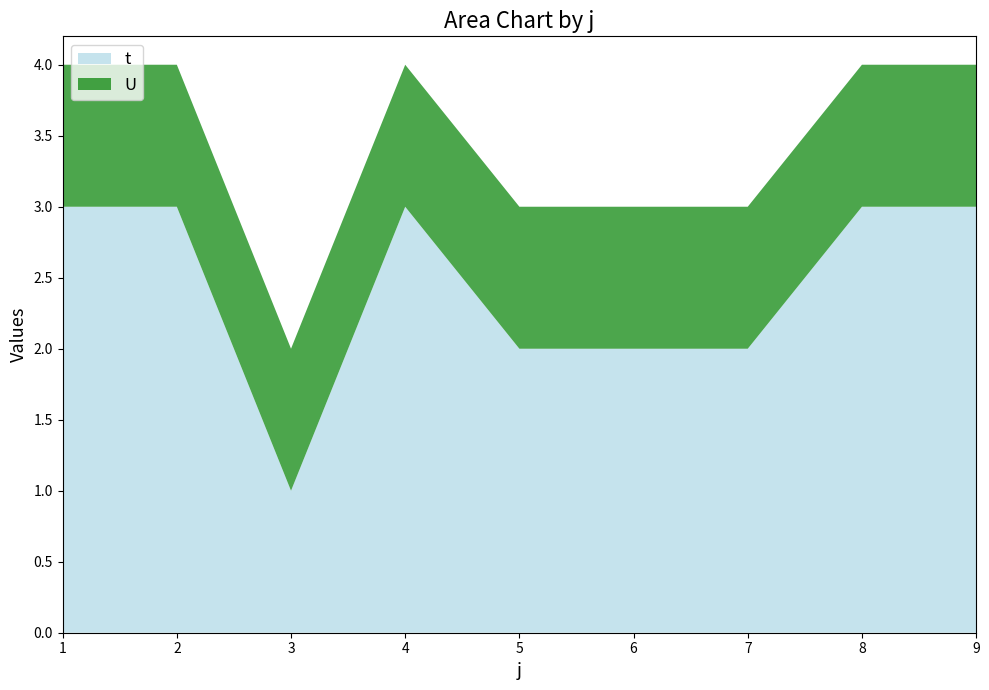

Reading left to right, extract all data points from this chart.

t: 3	3	1	3	2	2	2	3	3
U: 1	1	1	1	1	1	1	1	1